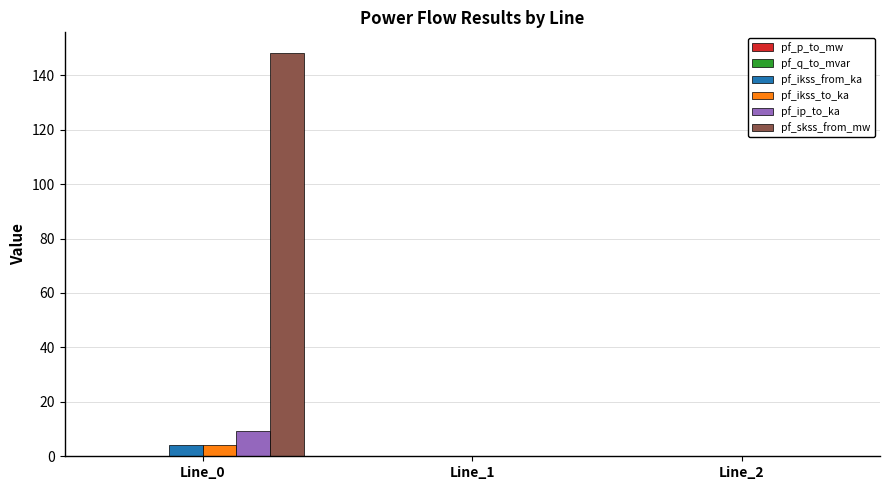

Is it true that pf_skss_from_mw equals 0.0 at Line_2?

True